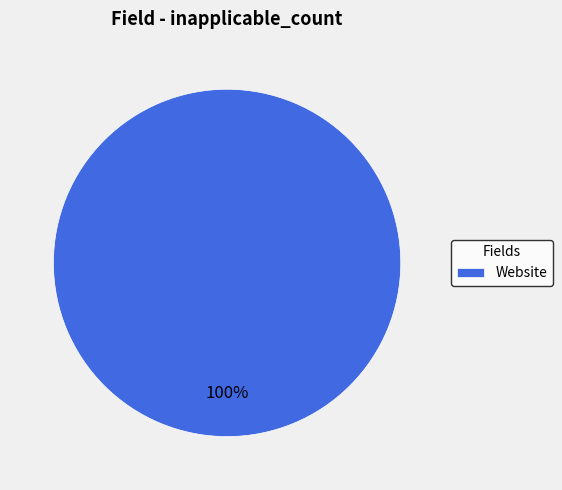

Is it true that Website is 100% of the pie?

True